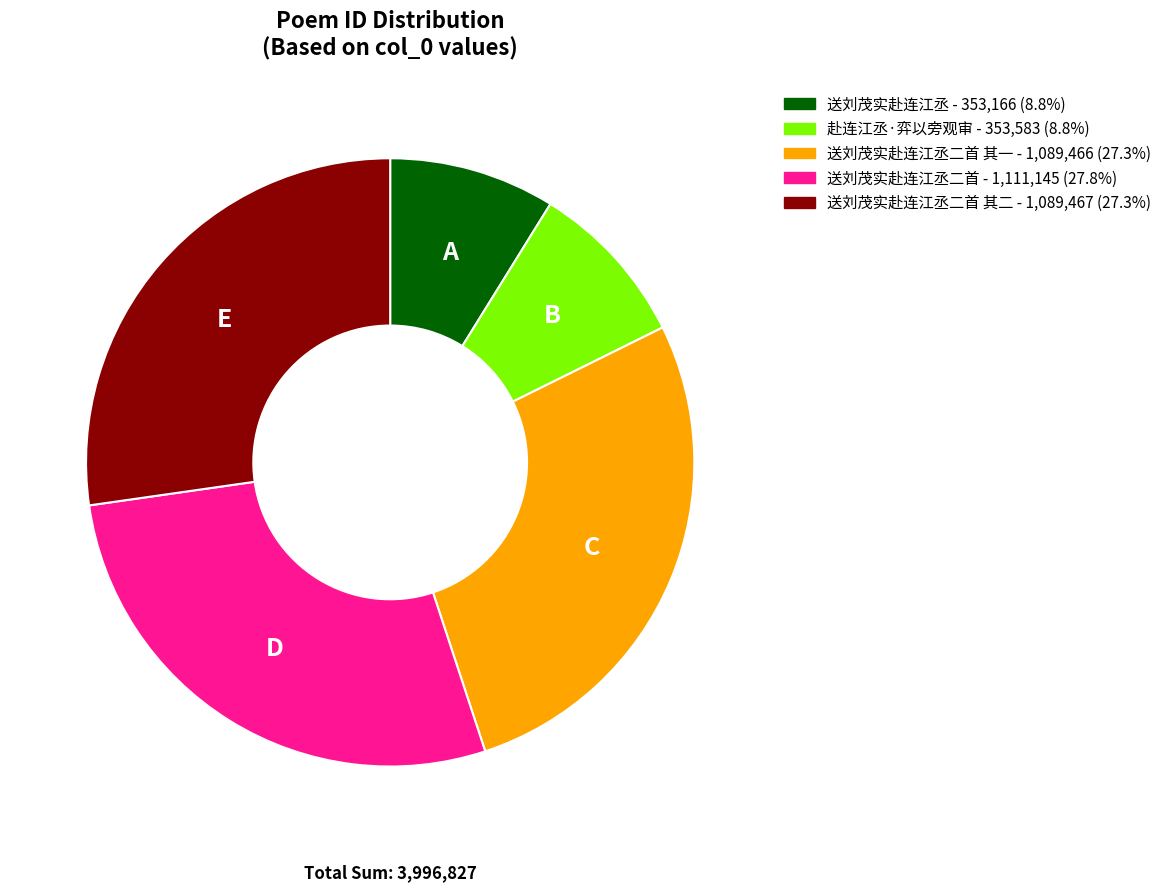

Do 赴连江丞·弈以旁观审 - 353,583 (8.8%) and 送刘茂实赴连江丞二首 其一 - 1,089,466 (27.3%) together represent more than half of the pie?

No